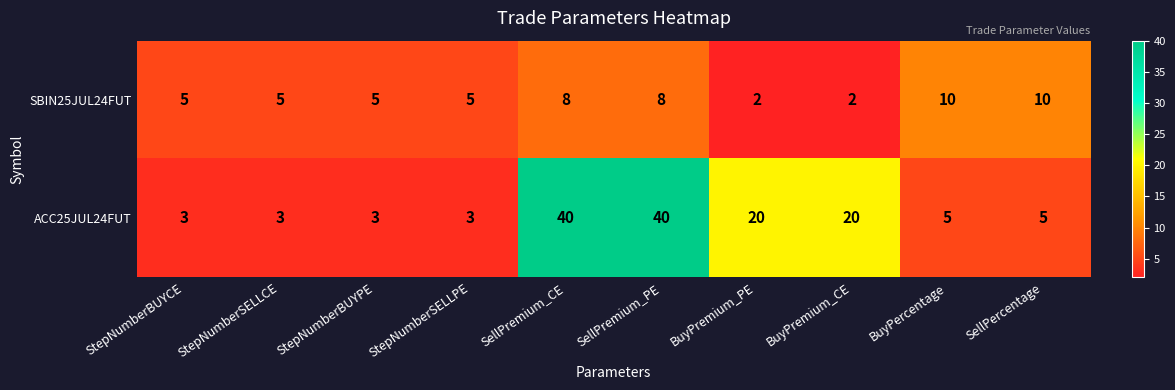

Is the value of ACC25JUL24FUT at BuyPercentage greater than the value of SBIN25JUL24FUT at BuyPremium_CE?

Yes